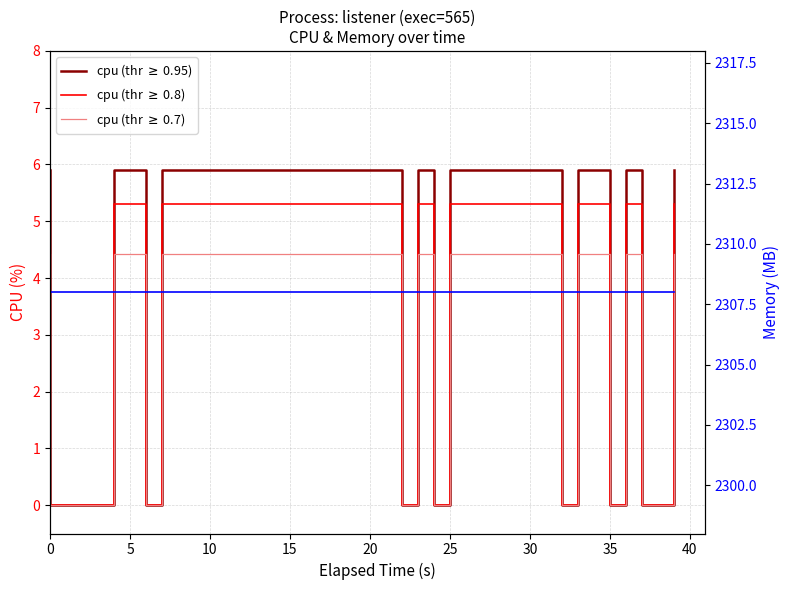

True or false: cpu (thr $\geq$ 0.95) and cpu (thr $\geq$ 0.7) cross at least once.

False